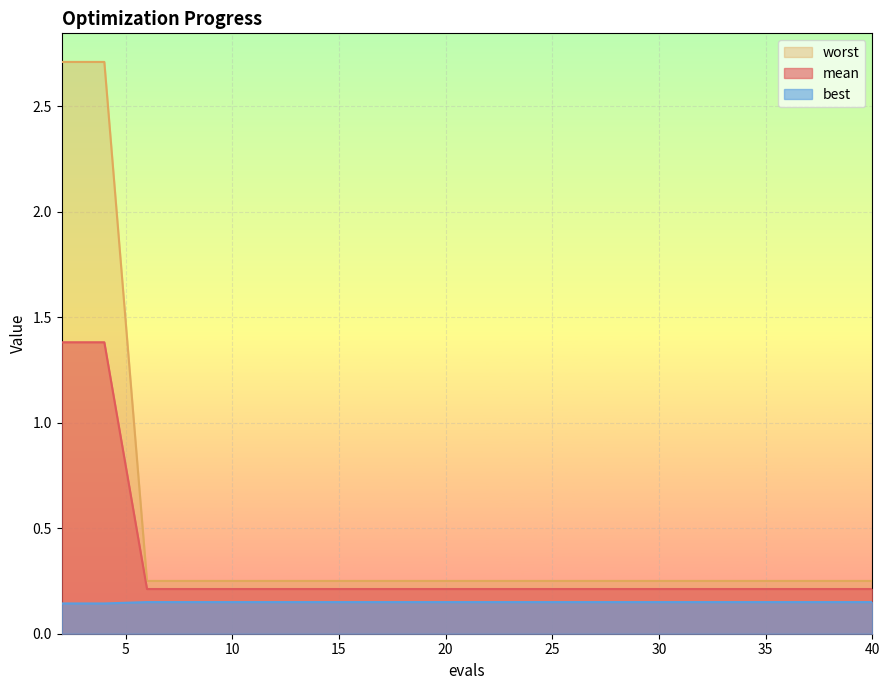

True or false: best and worst cross at least once.

False